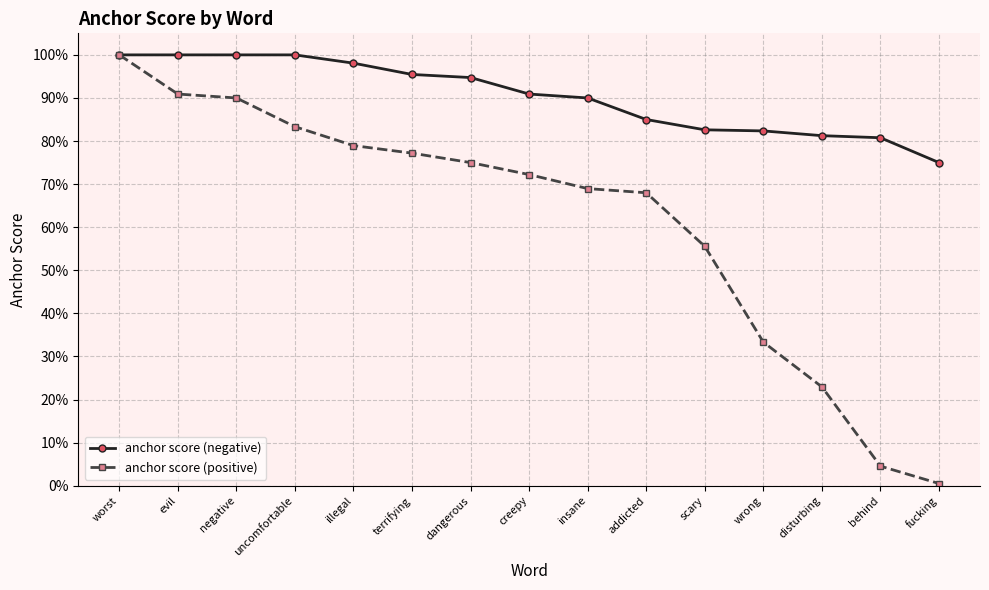

What is the maximum value for anchor score (positive)?

1.0